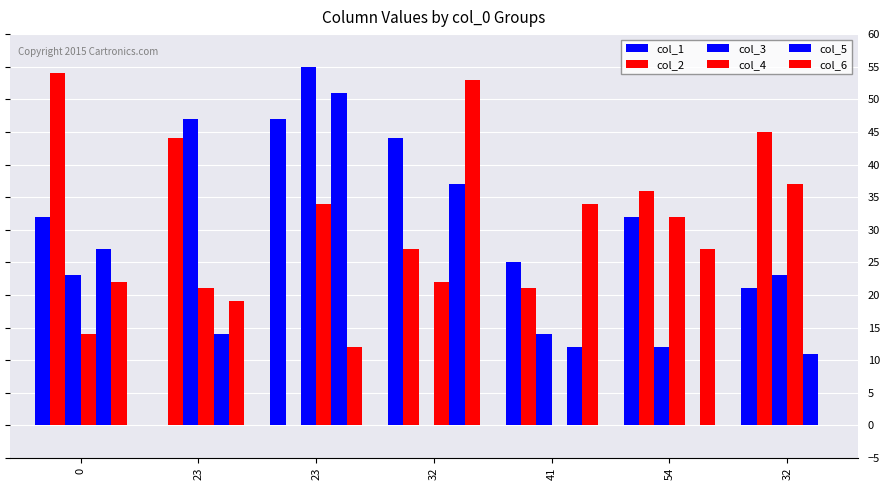

How many series are shown in this chart?

6